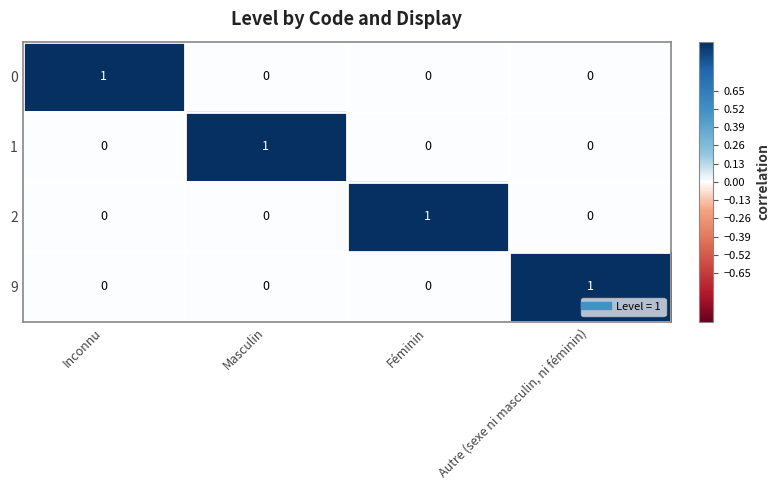

Which category has the highest value in the 1 series?

Masculin